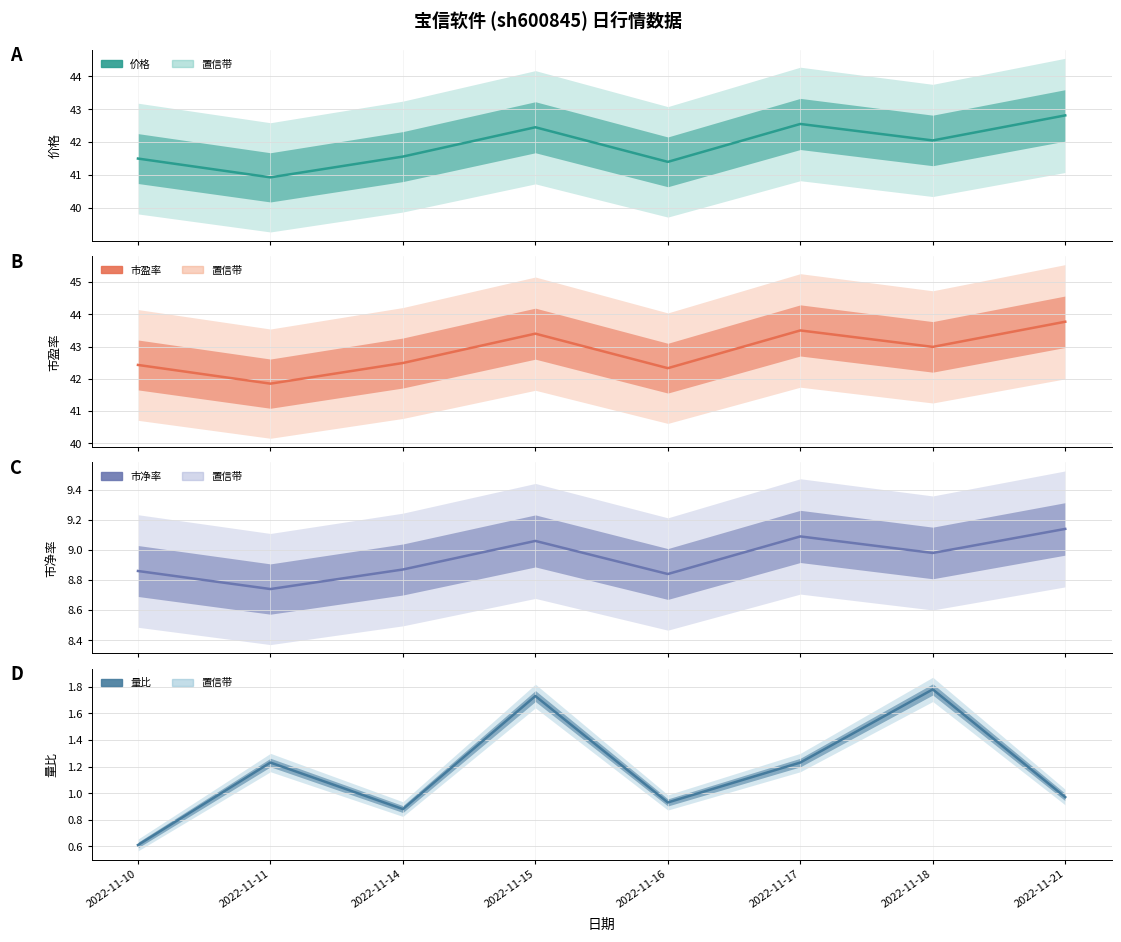

True or false: 市净率 has a value of 9.1 at 2022-11-15.

True